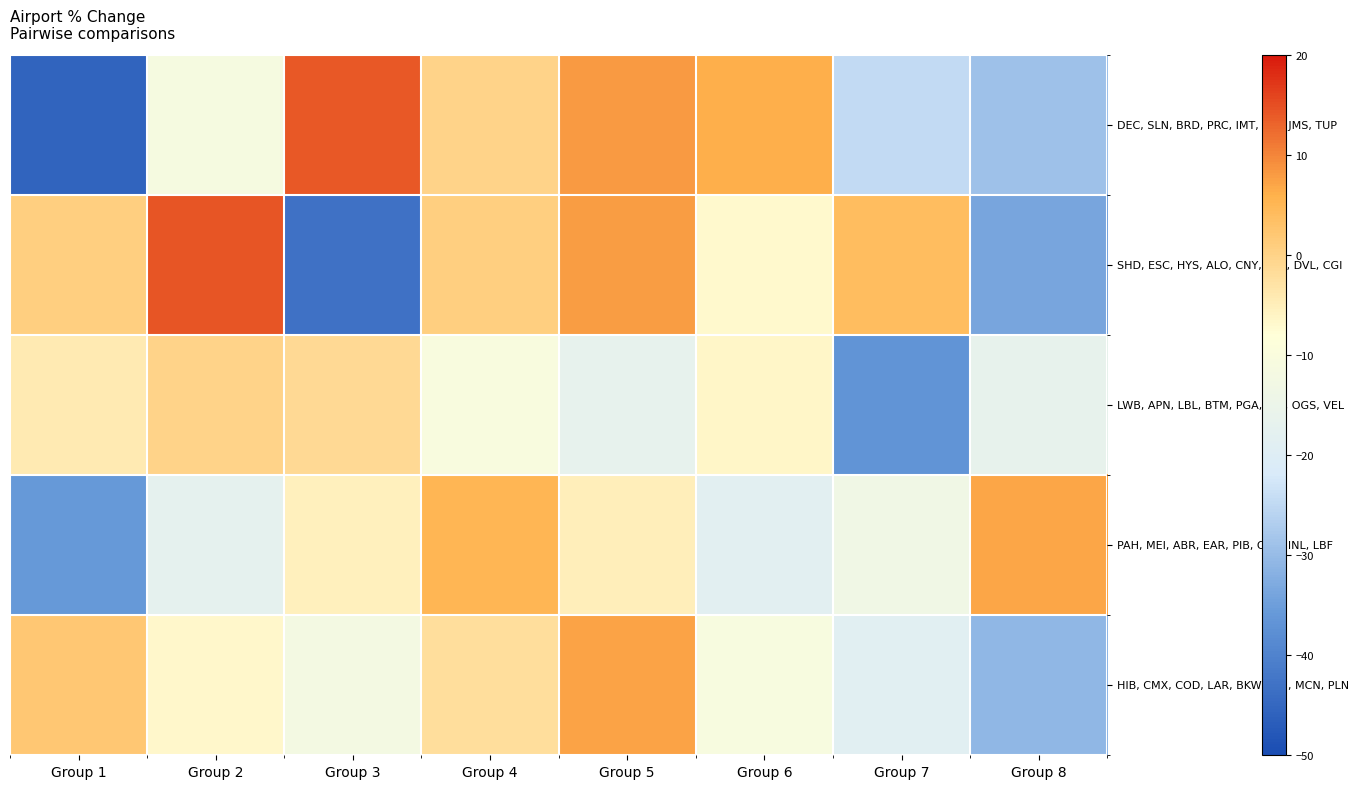

How many series are shown in this chart?

5